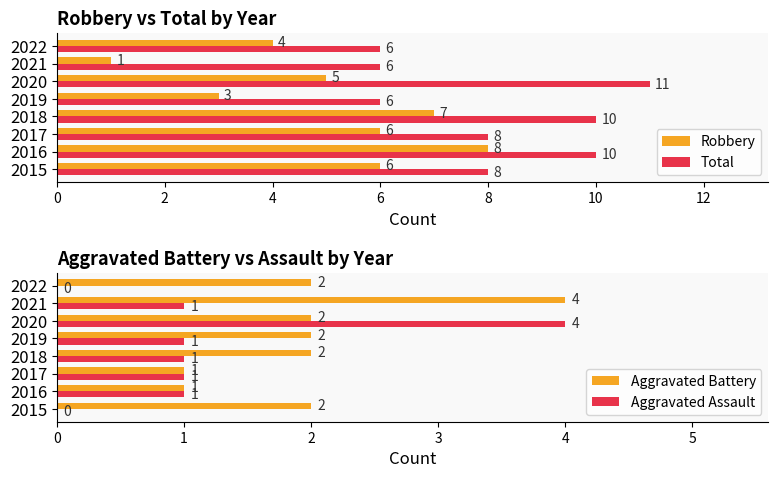

The value of Total at 2016 is 15. True or false?

False